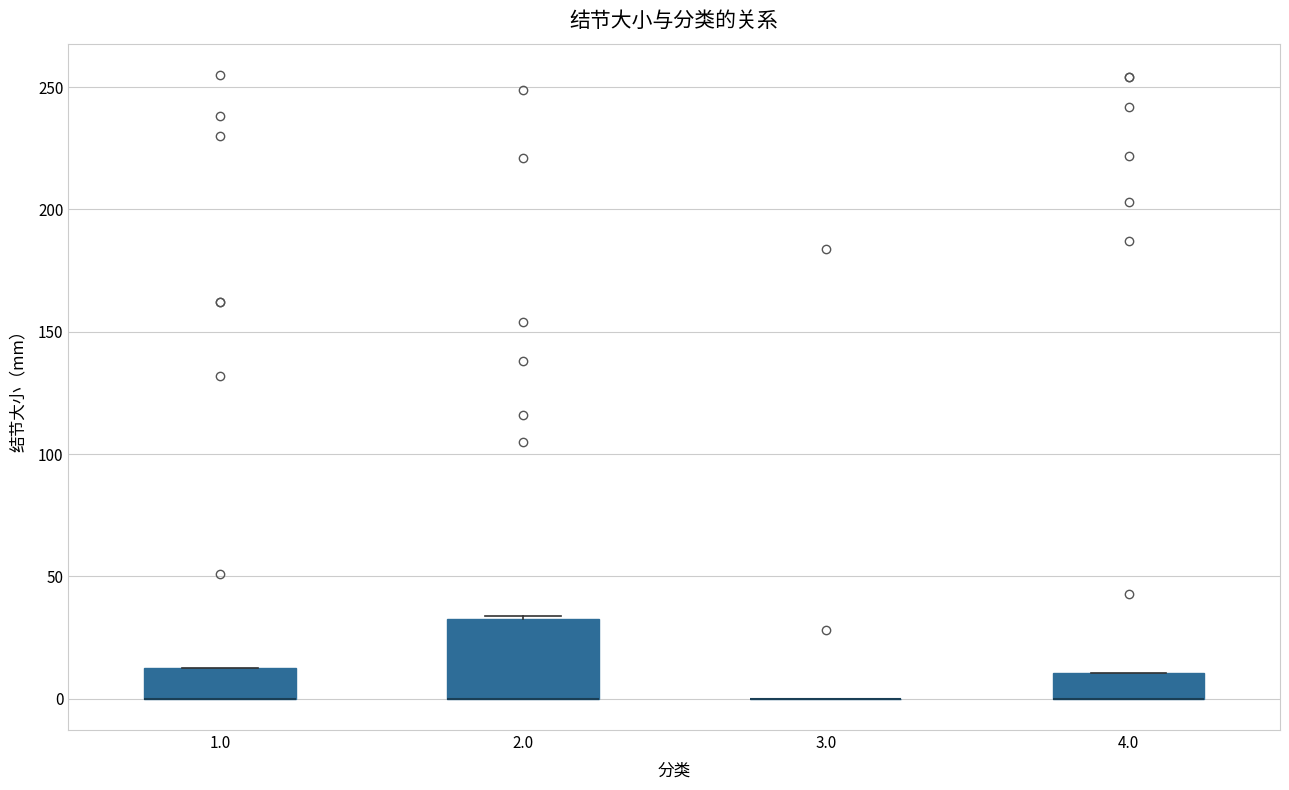

Reading left to right, read every box against the y-axis: the position of its median line, the range the box covers, and the ends of its whiskers. The values are not printed on the chart, so give them approximately, as read against the axis.

1.0: median 0 (drawn on the box's lower edge), box 0 to 15, whiskers 0 to 15
2.0: median 0 (drawn on the box's lower edge), box 0 to 35, whiskers 0 to 35
3.0: box collapsed to a line at 0, whiskers 0 to 0
4.0: median 0 (drawn on the box's lower edge), box 0 to 10, whiskers 0 to 10